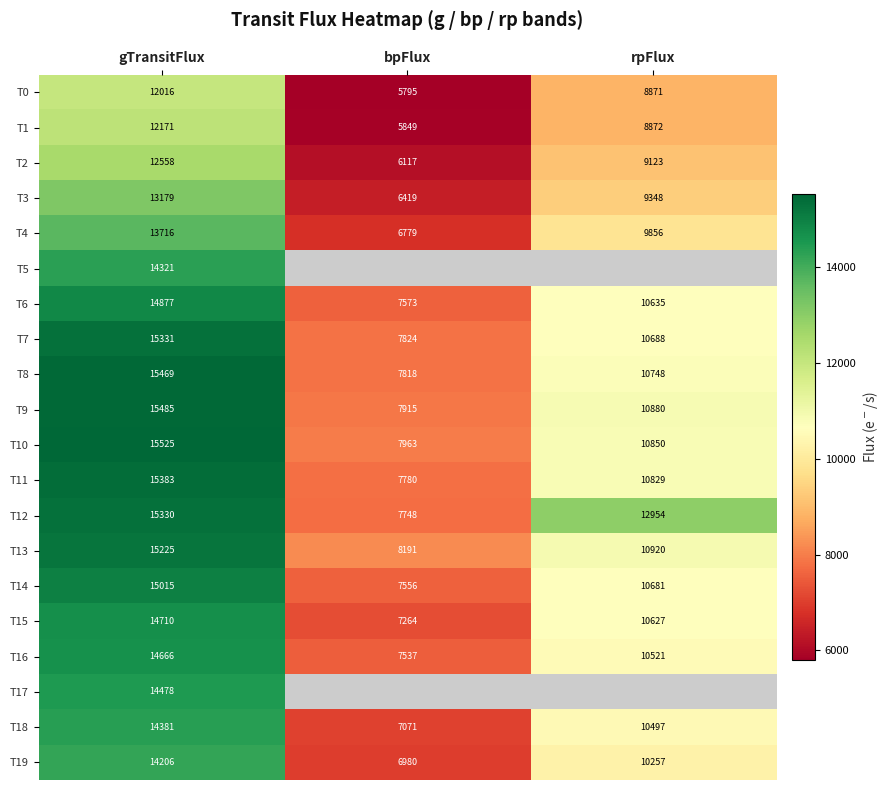

Rank the categories by T3 value from lowest to highest.

bpFlux, rpFlux, gTransitFlux